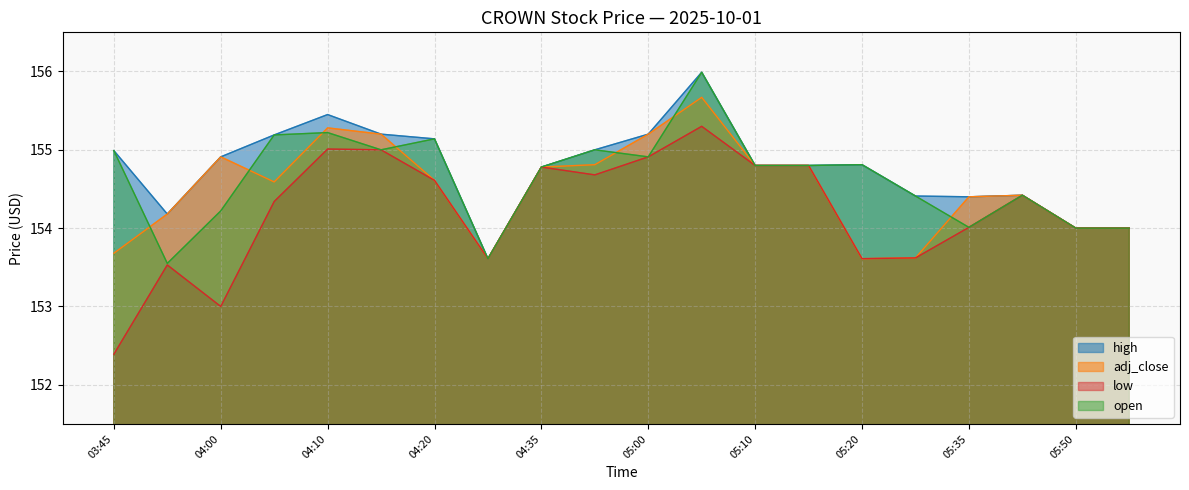

What is the label of the 11th point from the left?

05:00